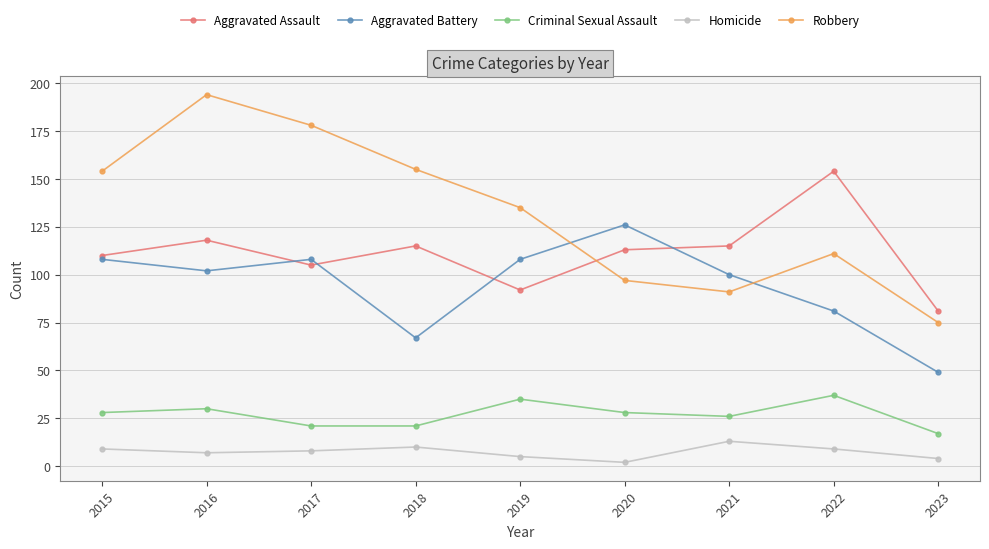

What is the minimum value shown in the chart?

2